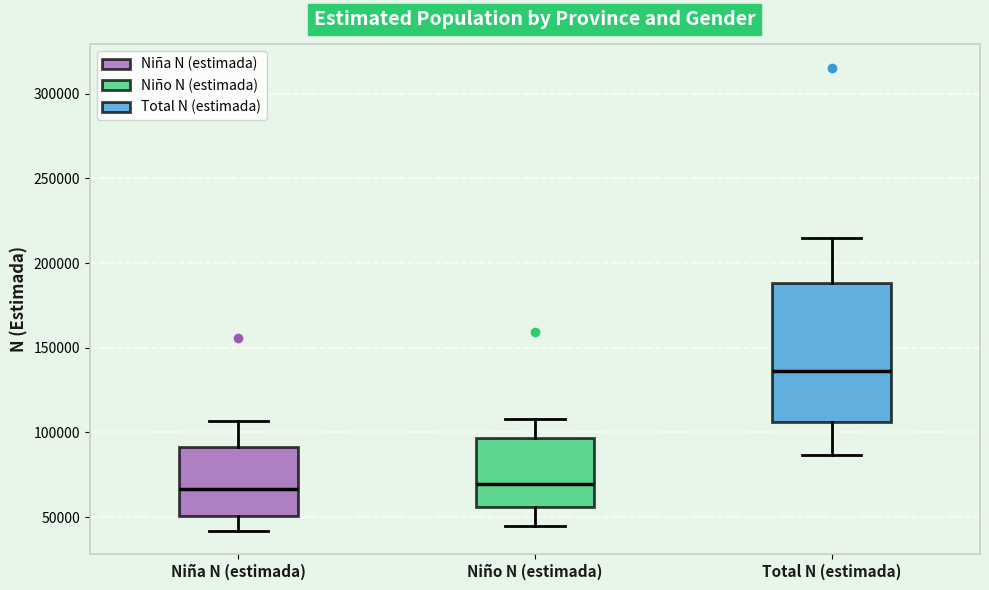

Which box's median line is the highest?

Total N (estimada)